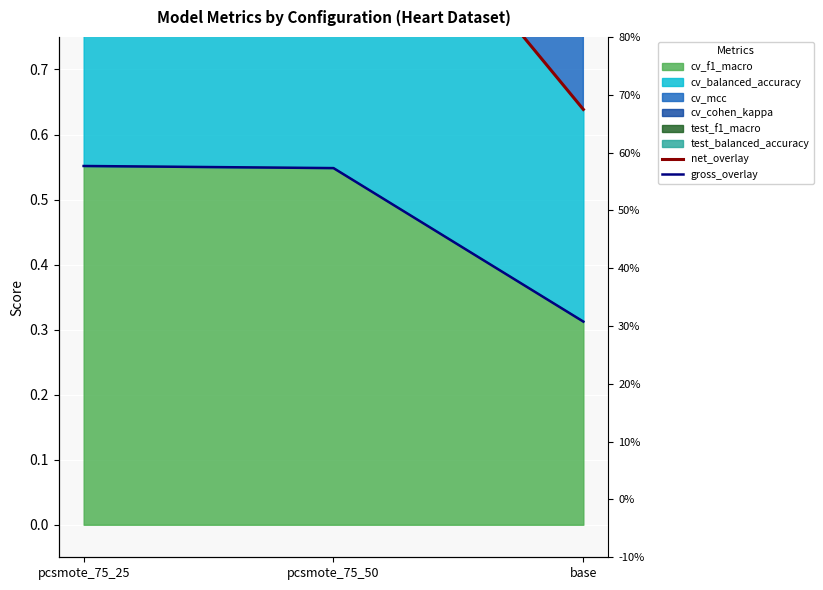

At which category is the sum across all series the highest?

pcsmote_75_25